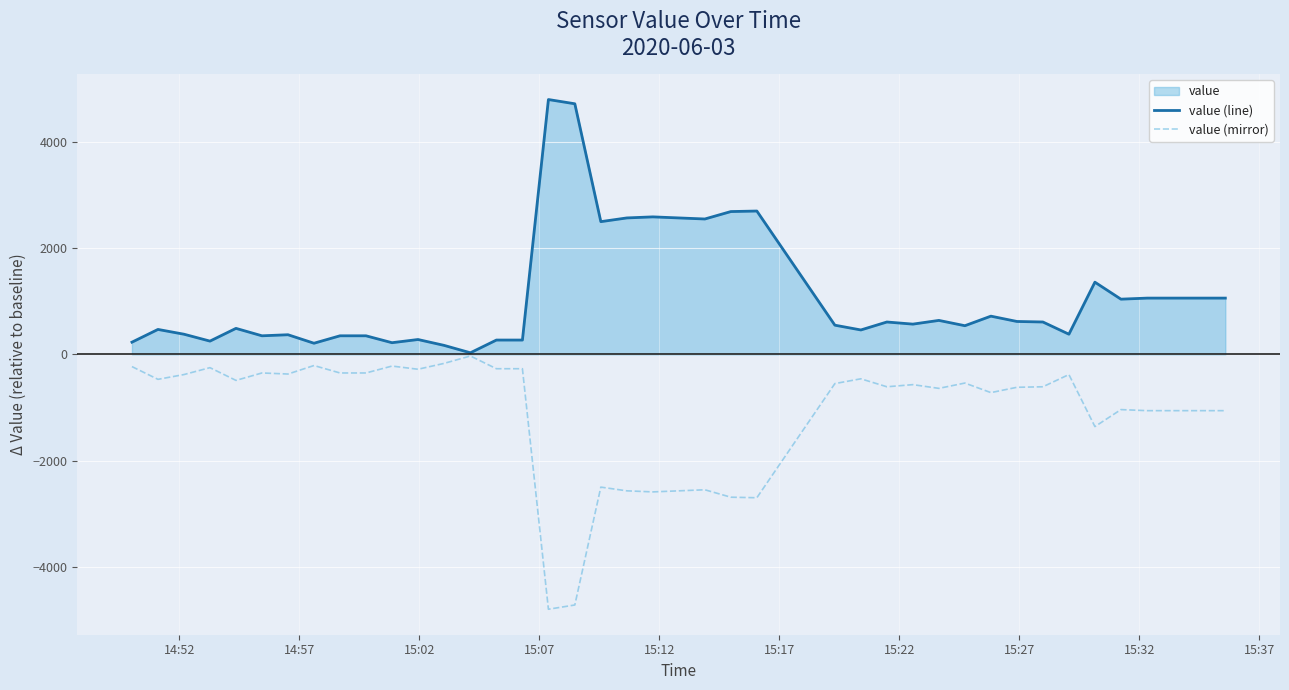

List the series in order of their peak value, highest first.

value (line), value (mirror)